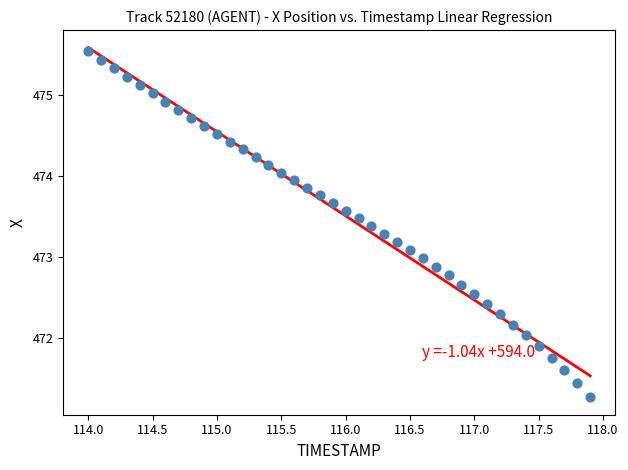

What is the range of Y values (max minus min)?

4.3